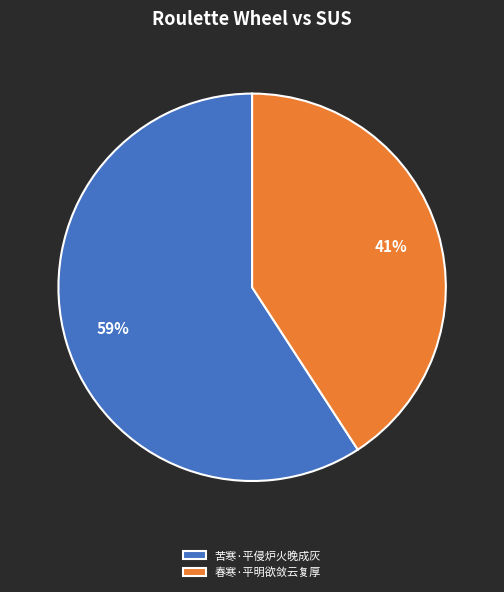

What is the smallest slice in the pie chart?

春寒·平明欲敛云复厚